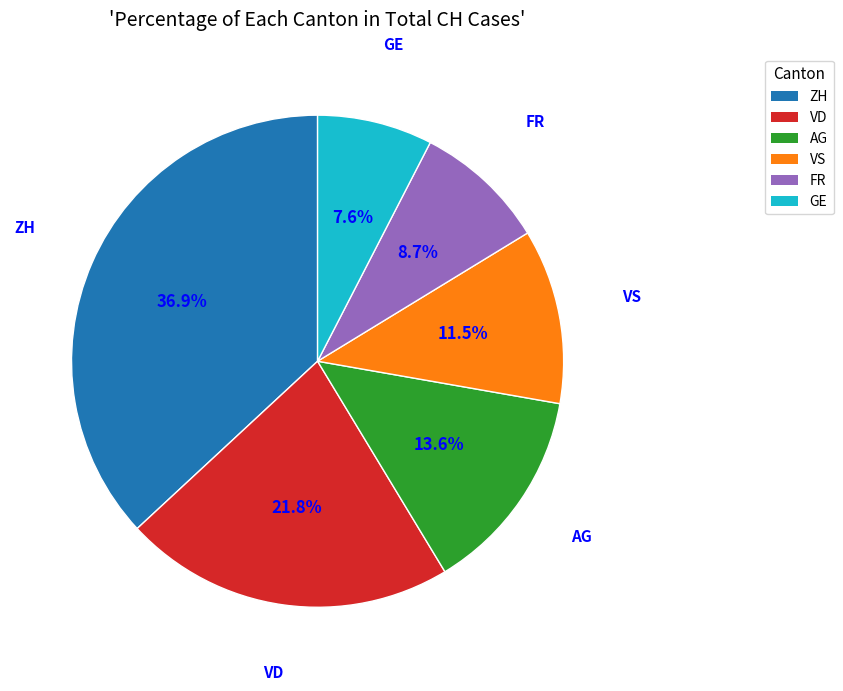

Approximately how many times larger is the value at GE compared to VD?

0.3